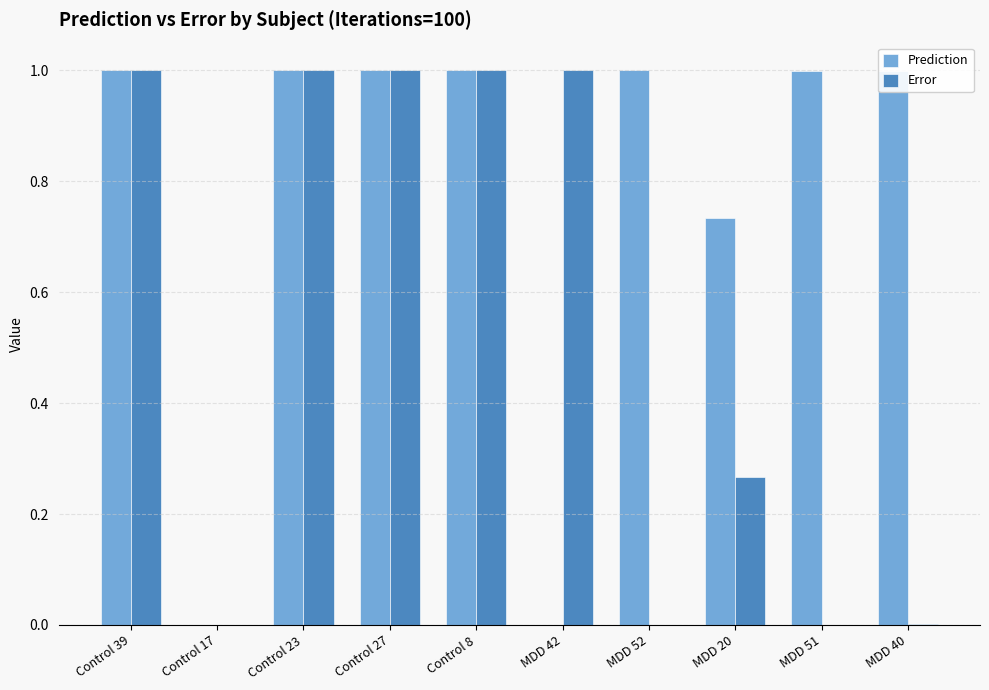

What is the approximate value of Prediction at Control 39?

1.0